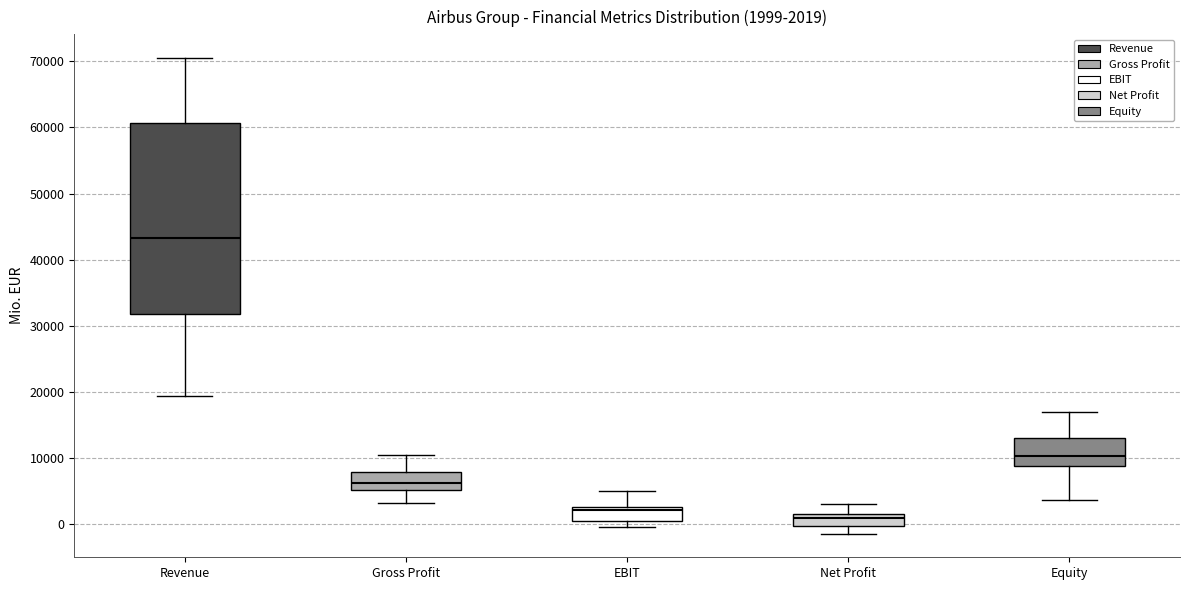

Which box's median line is the lowest?

Net Profit